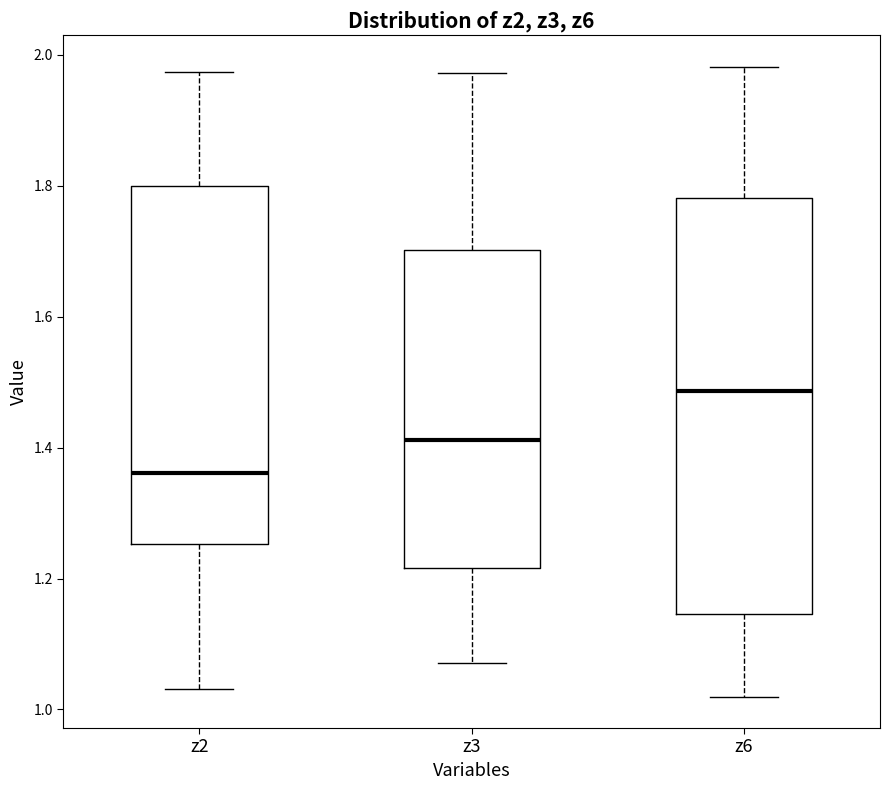

Which box has the lowest median line?

z2